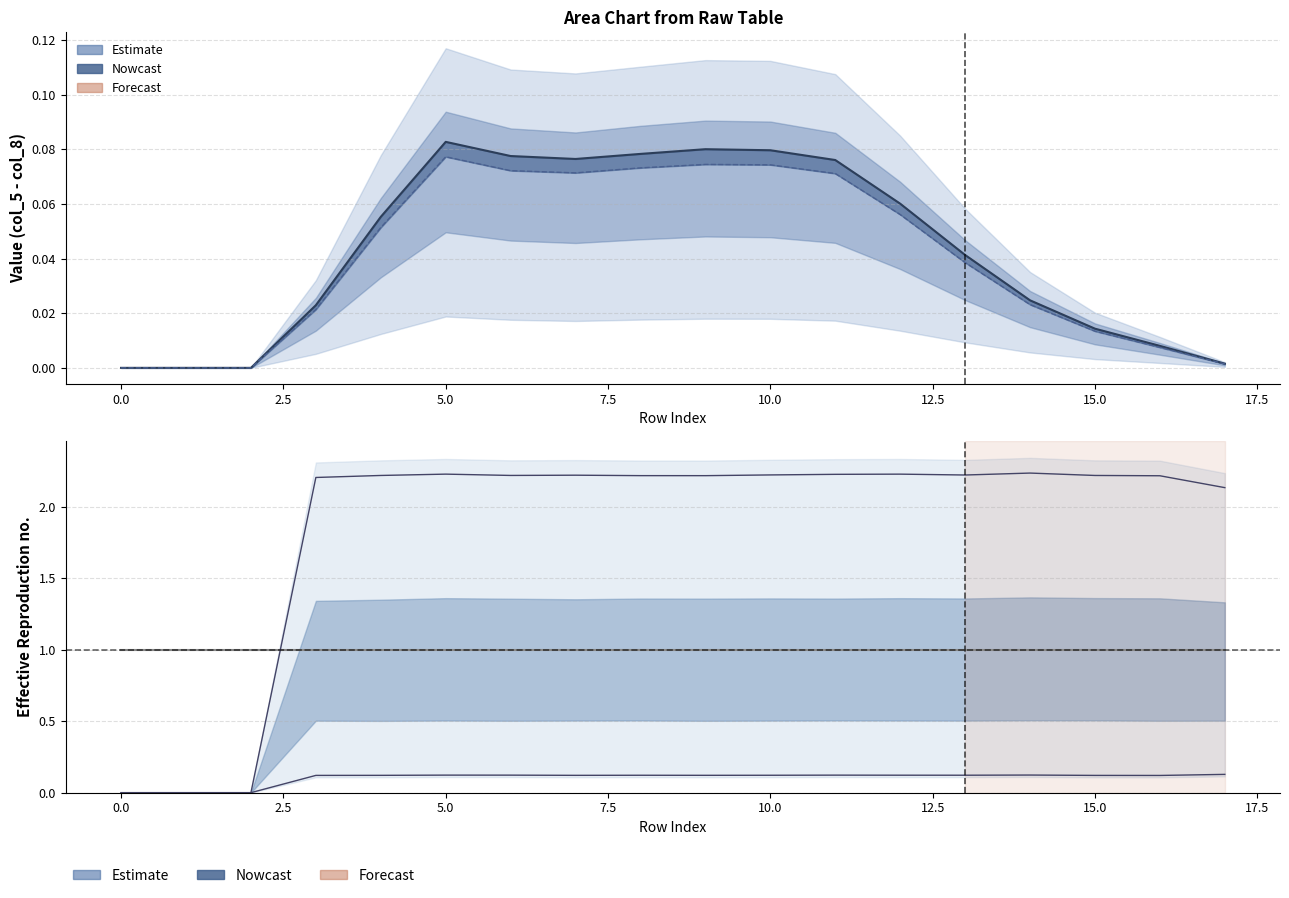

True or false: col_4 and col_7 intersect in this chart.

False